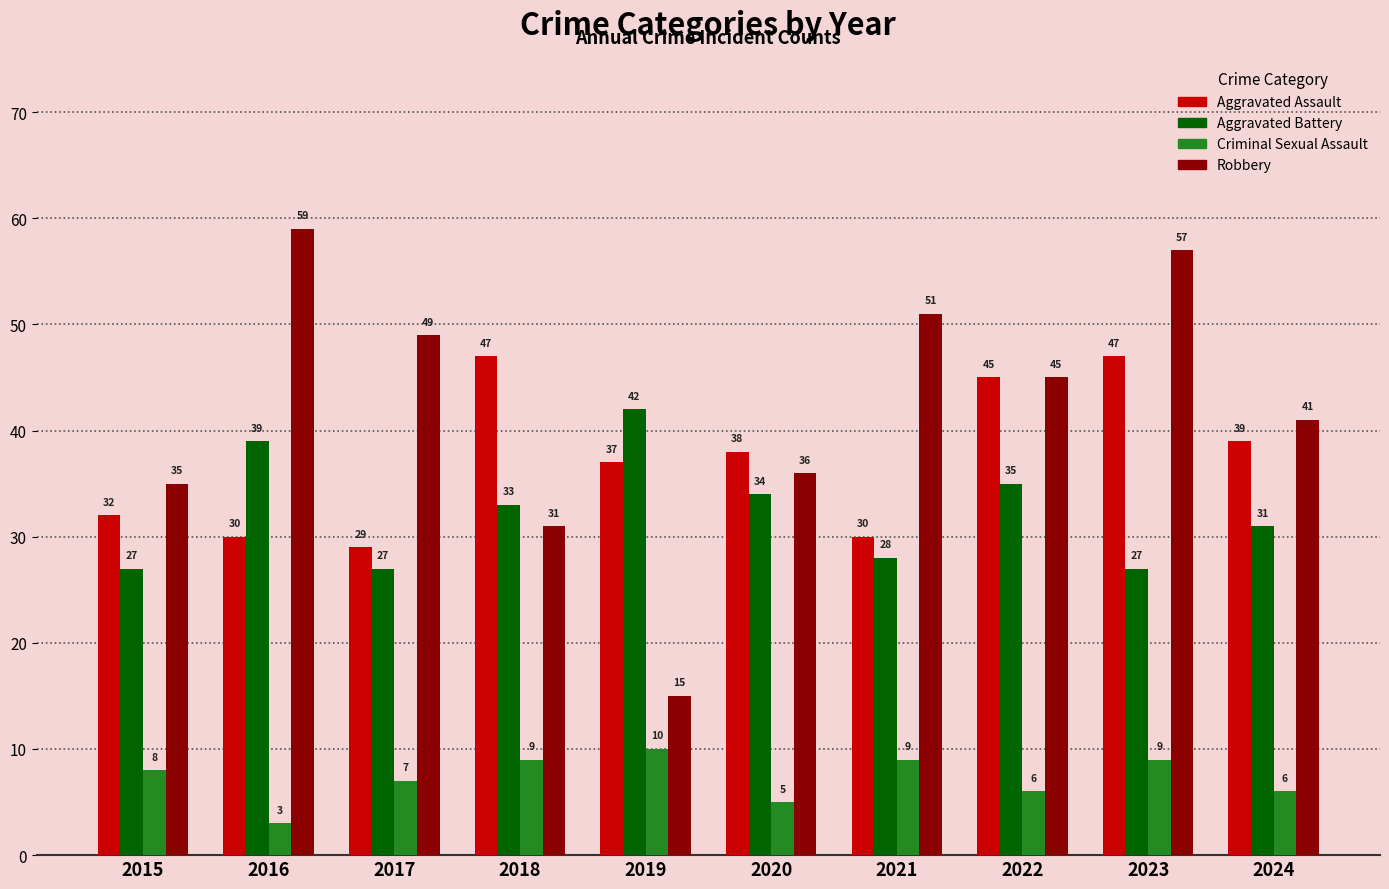

At how many categories does at least one series exceed 34?

10